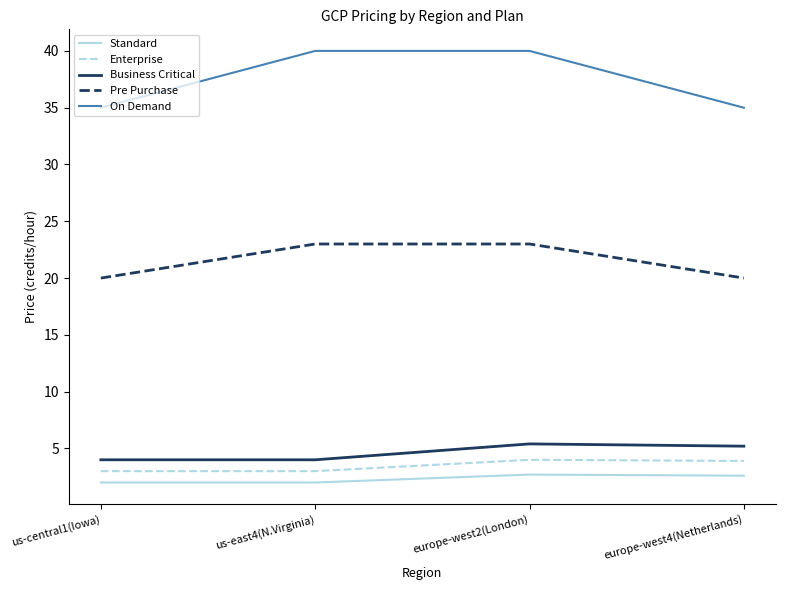

What are all the series names shown in the legend?

Standard, Enterprise, Business Critical, Pre Purchase, On Demand